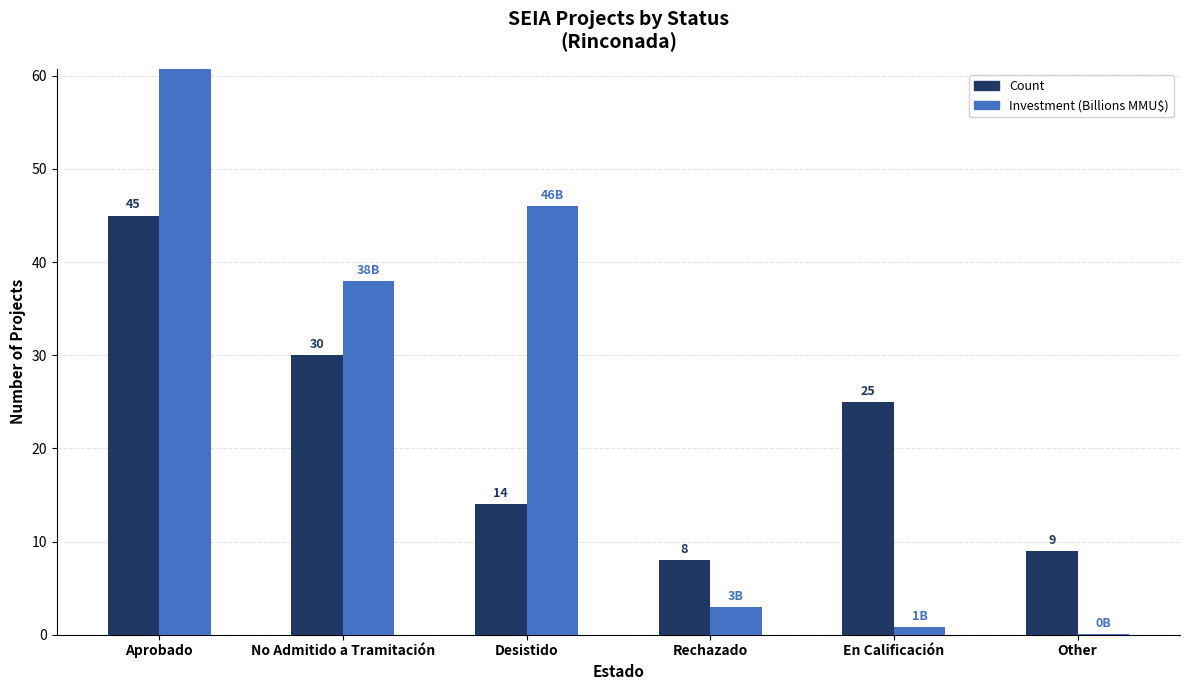

Is the value of Investment (Billions MMU$) at Aprobado greater than the value of Count at Aprobado?

Yes